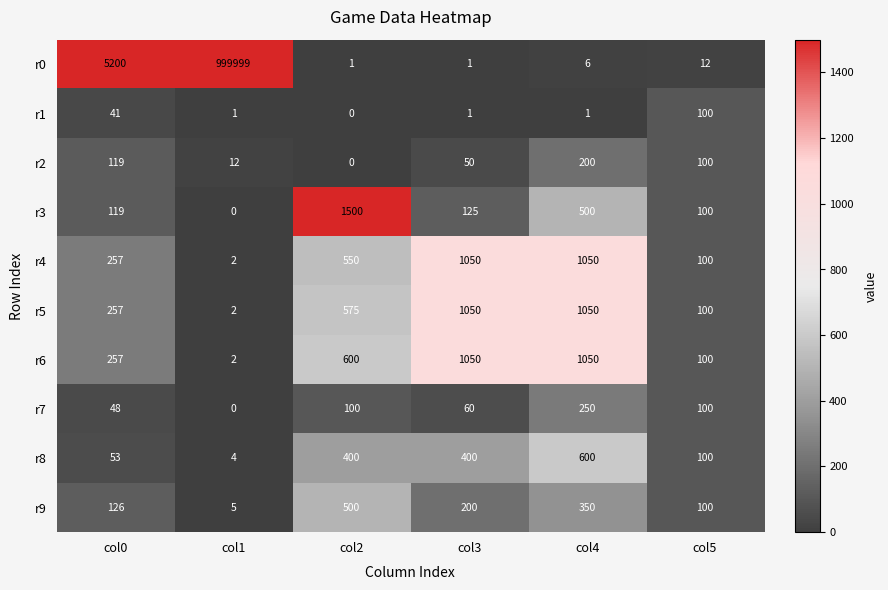

At which category is the sum across all series the highest?

col1